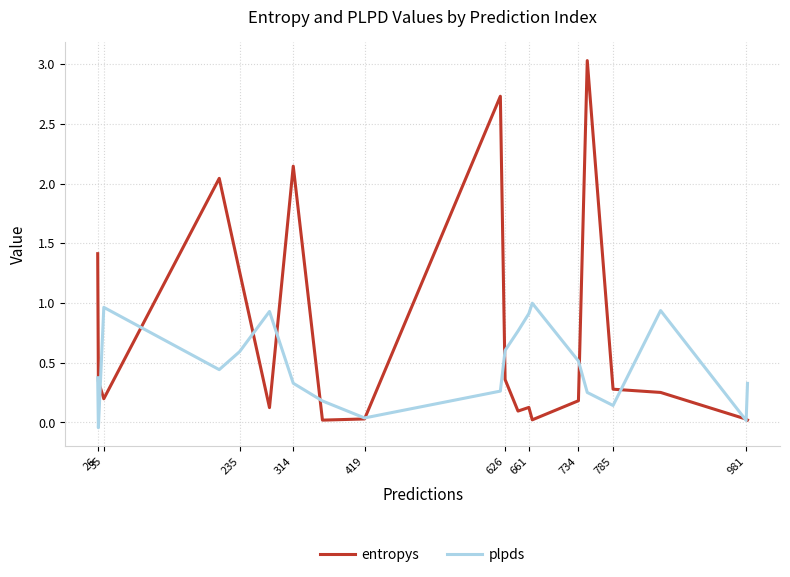

Which series has the largest total across all categories?

entropys